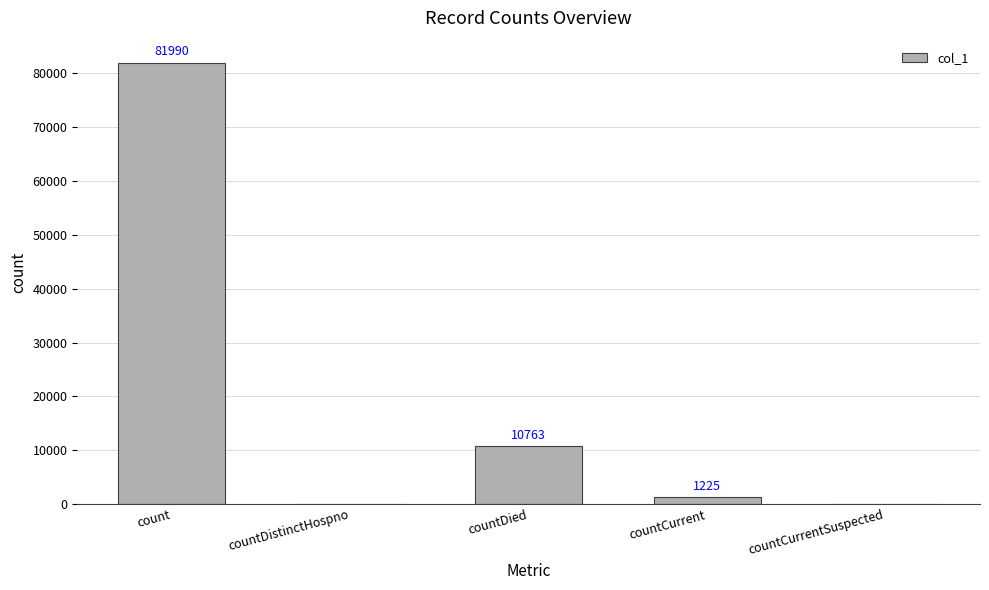

Are the bars horizontal?

No